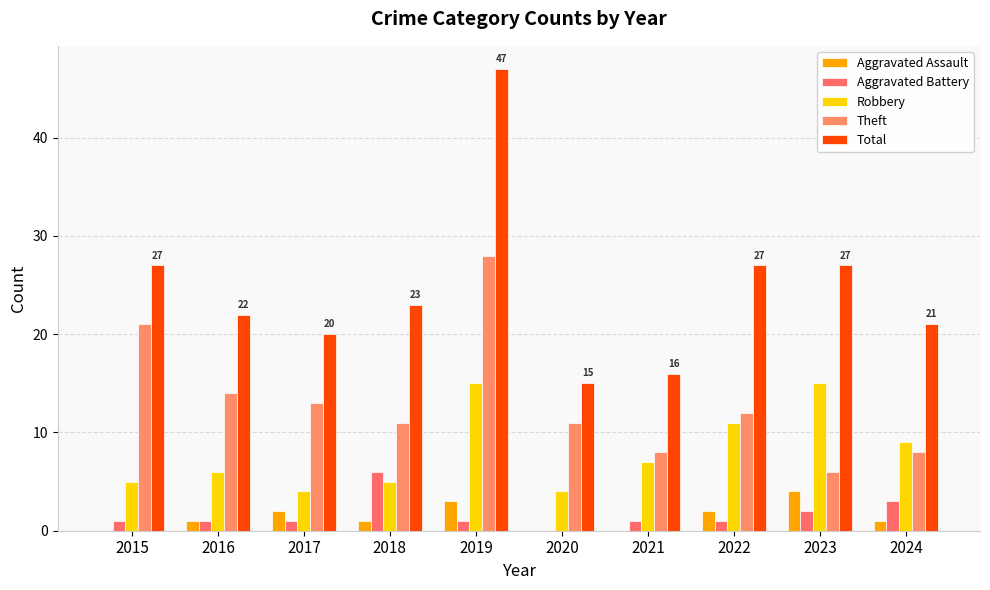

True or false: Aggravated Battery has a value of 1 at 2016.

True